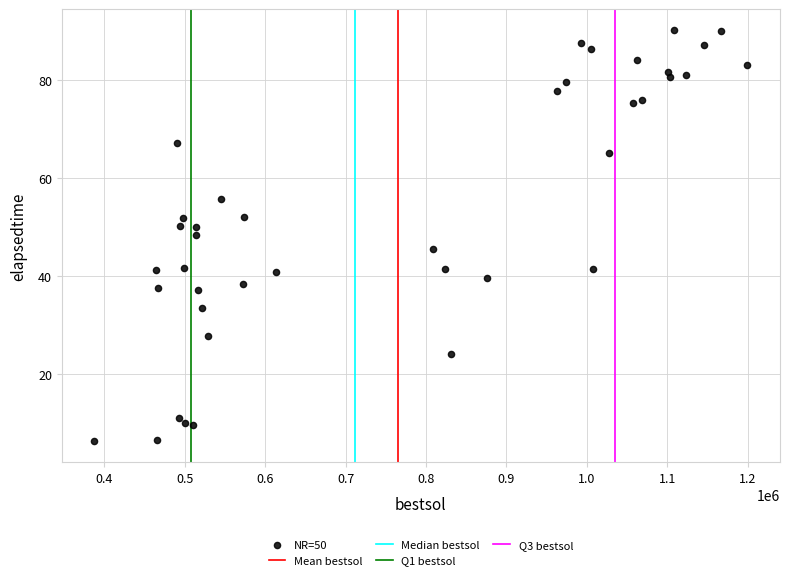

What is the range of X values (max minus min)?

811909.4